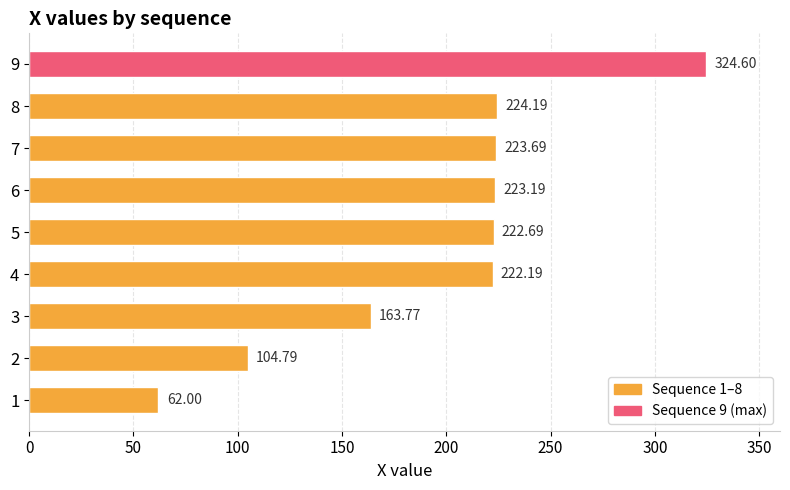

Rank the categories by value from highest to lowest.

9, 8, 7, 6, 5, 4, 3, 2, 1